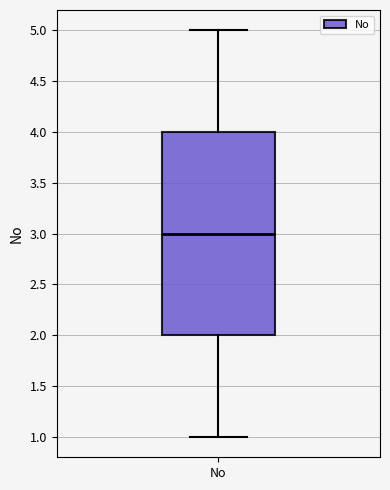

Where is the lower edge of the box for No on the y-axis? The values are not printed on the chart, so give them approximately, as read against the axis.

2